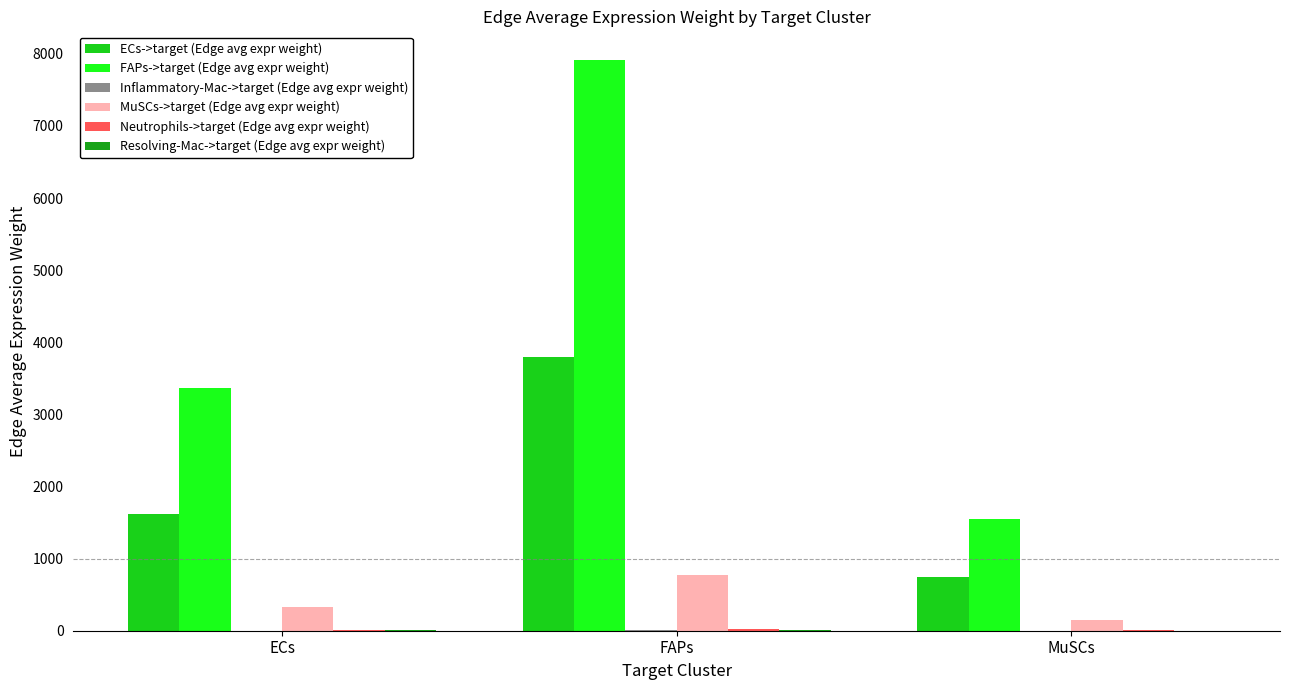

Between ECs and FAPs, which series saw the biggest shift?

FAPs->target (Edge avg expr weight)